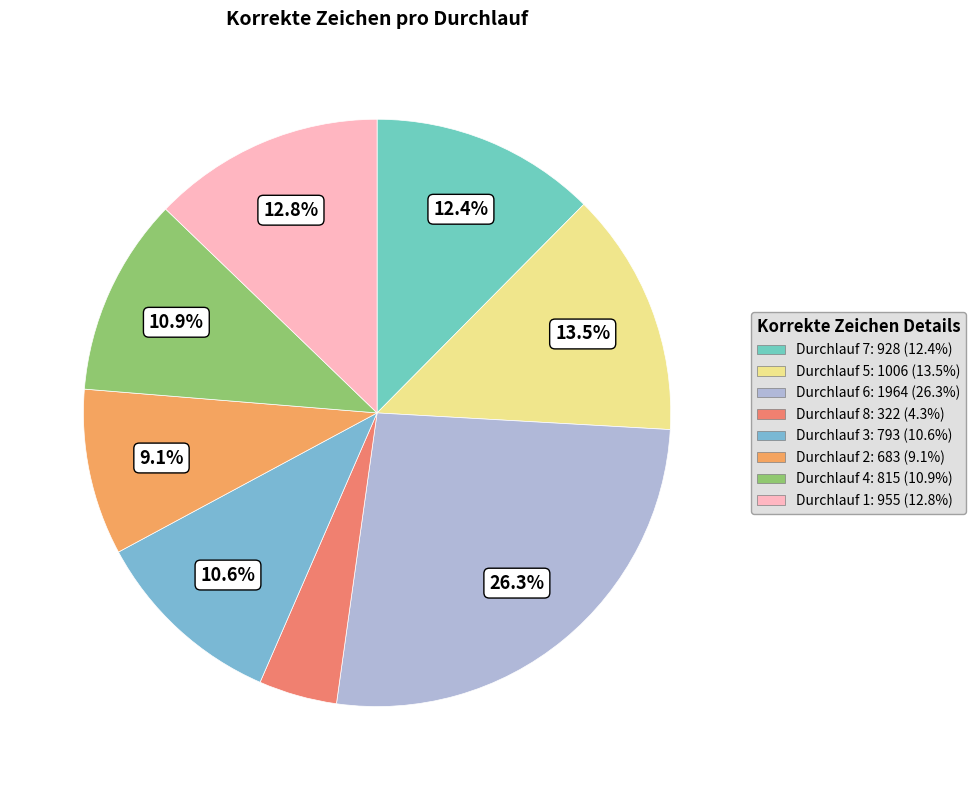

To the nearest percent, what is the average slice percentage?

12%